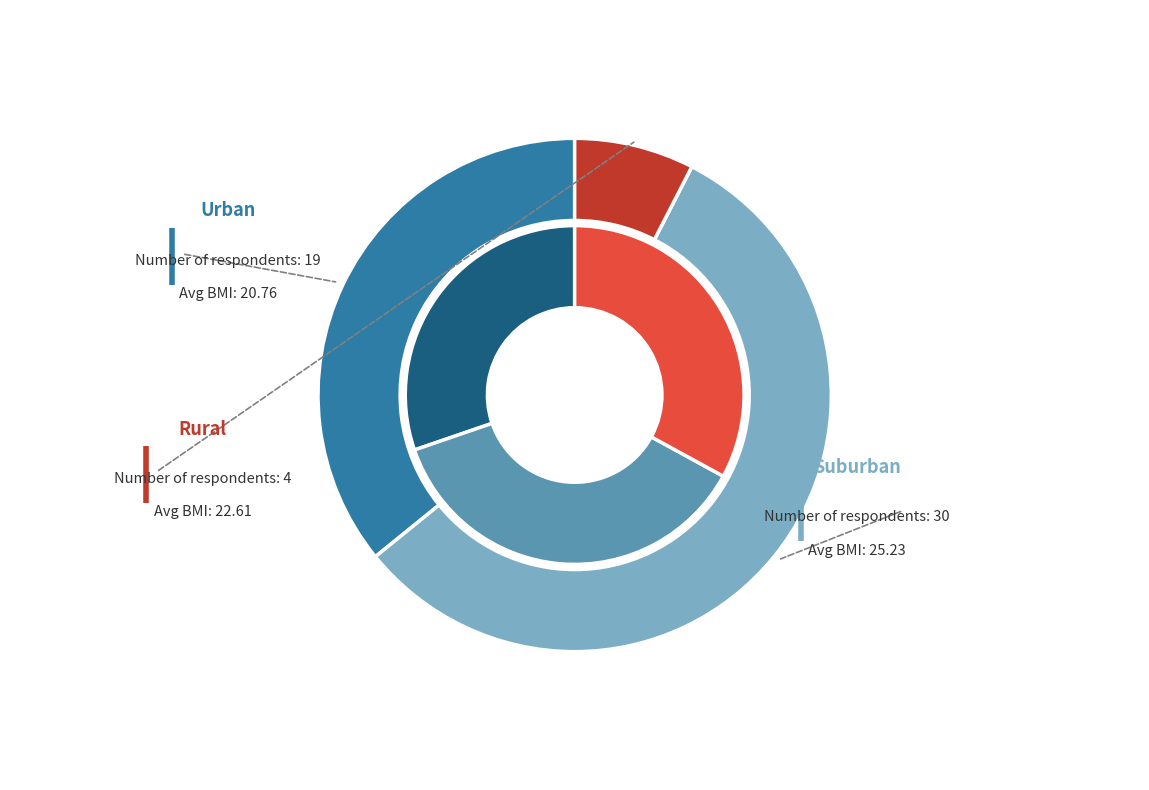

To the nearest percent, what is the combined percentage of counts and 2?

63%